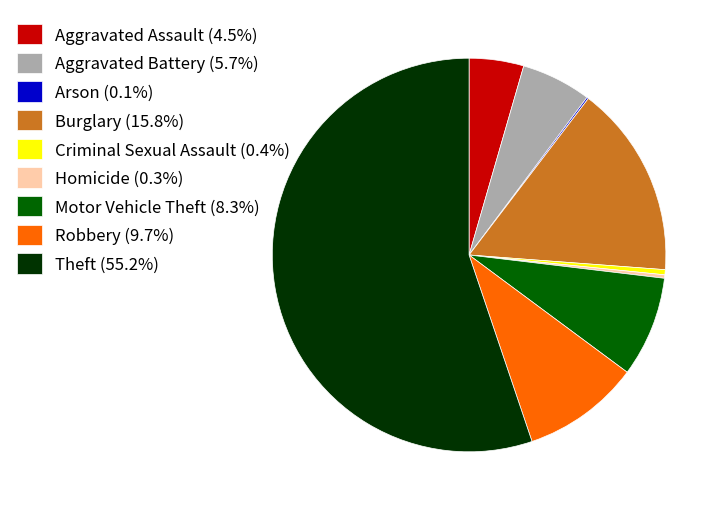

The Aggravated Assault slice represents 4% of the pie. True or false?

True